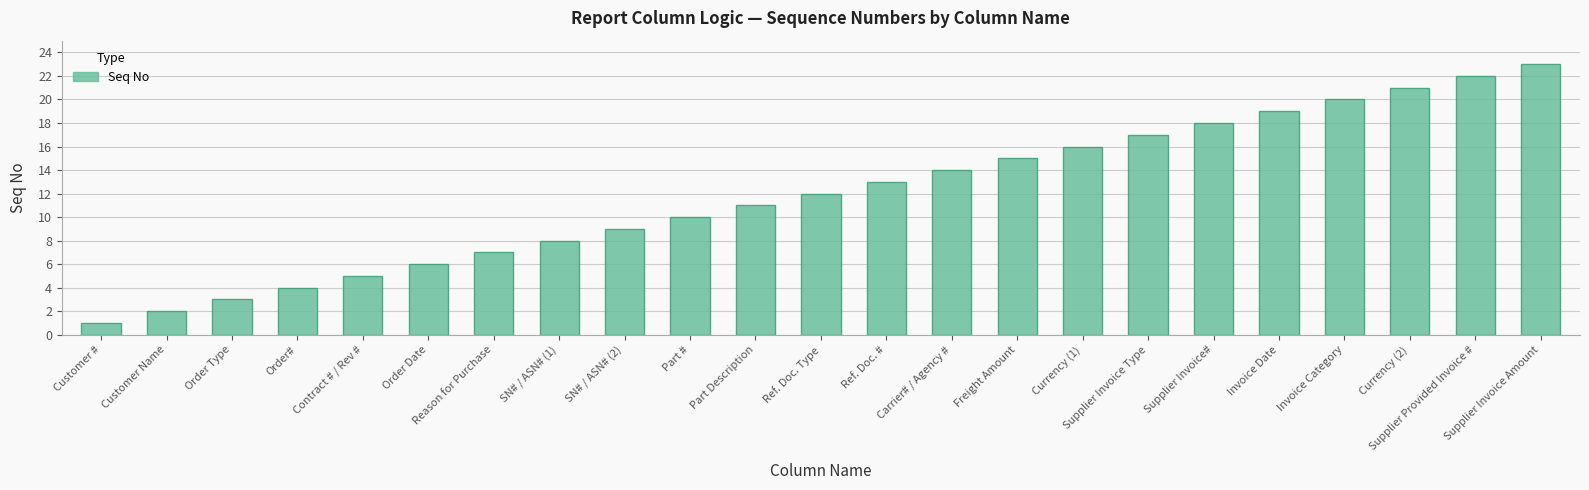

How many values are below 12?

11